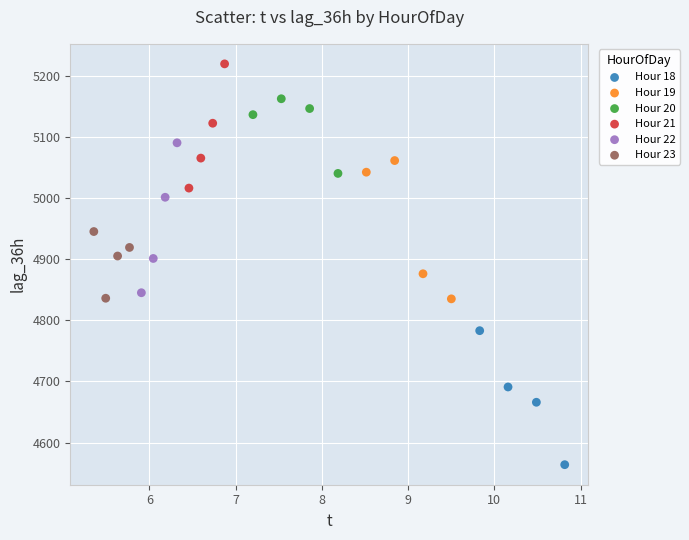

Which series contains the highest Y value?

Hour 21